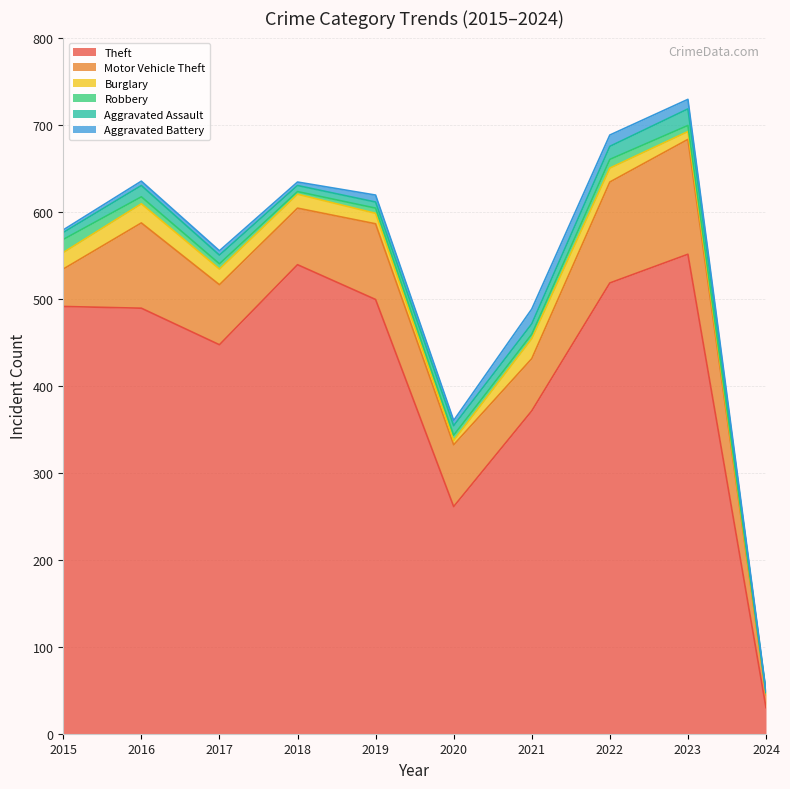

Rank the series at 2022 from highest to lowest value.

Theft, Motor Vehicle Theft, Burglary, Aggravated Assault, Aggravated Battery, Robbery